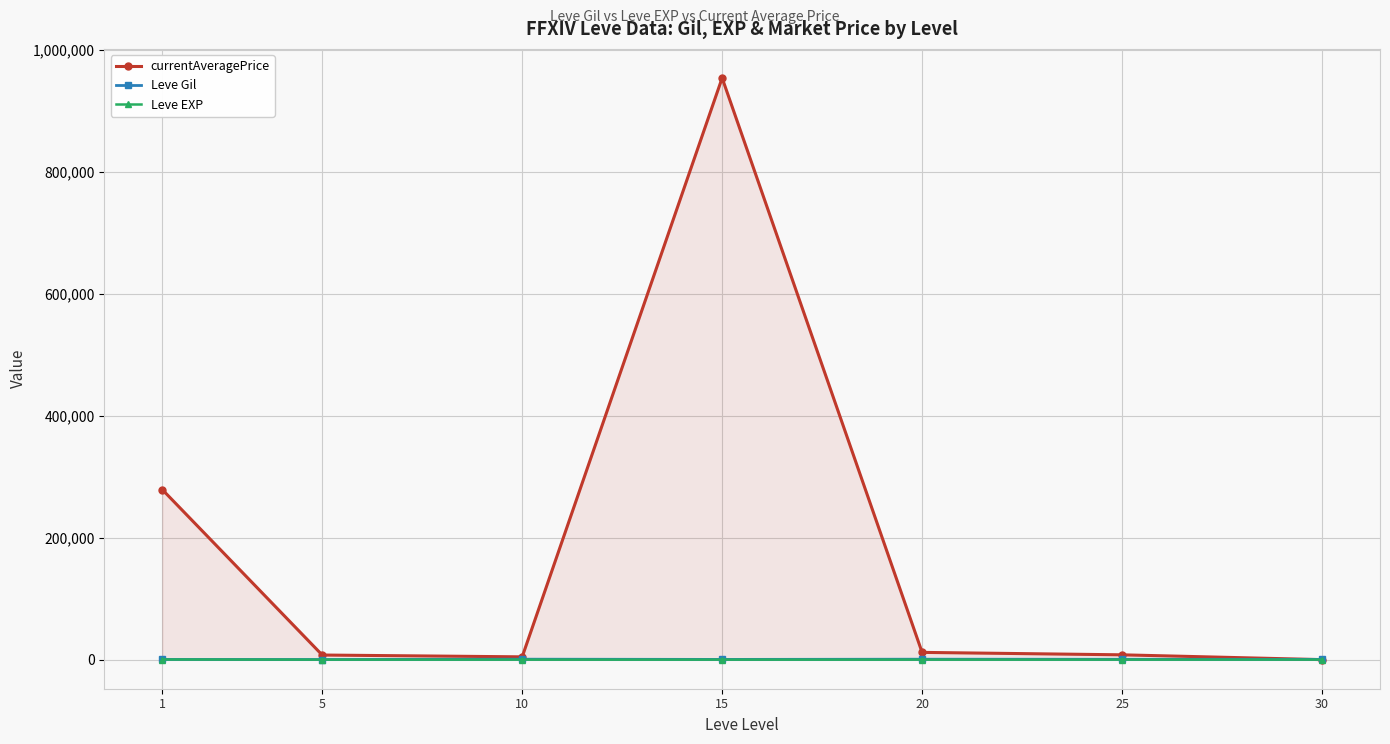

How many values in the Leve EXP series are below 18?

3